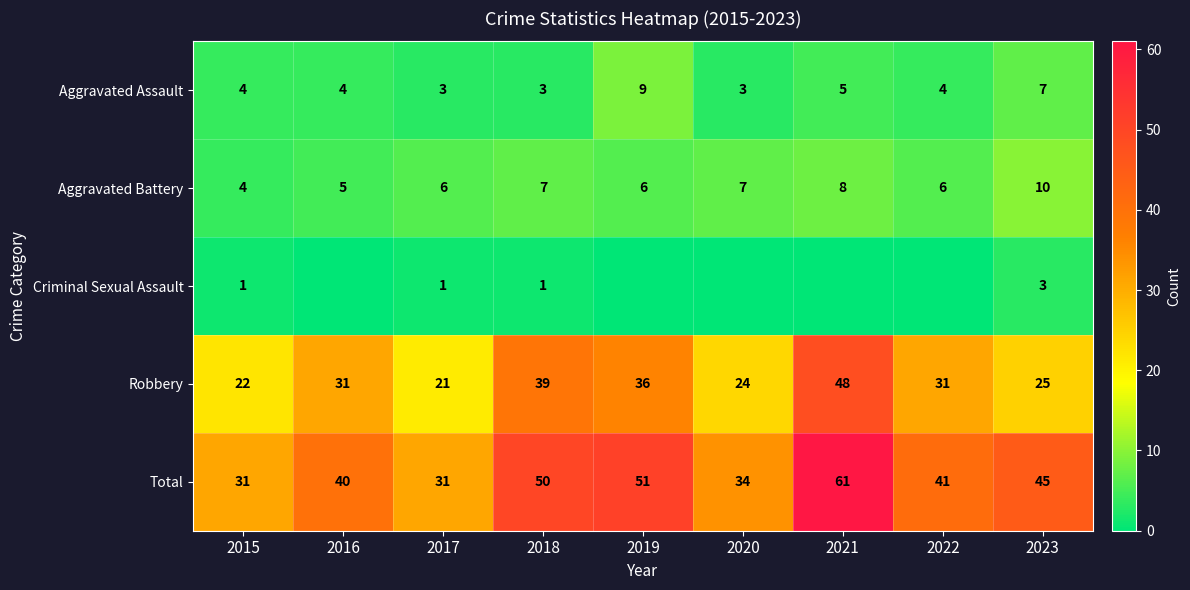

What is the approximate value of Robbery at 2019, to the nearest 10?

40